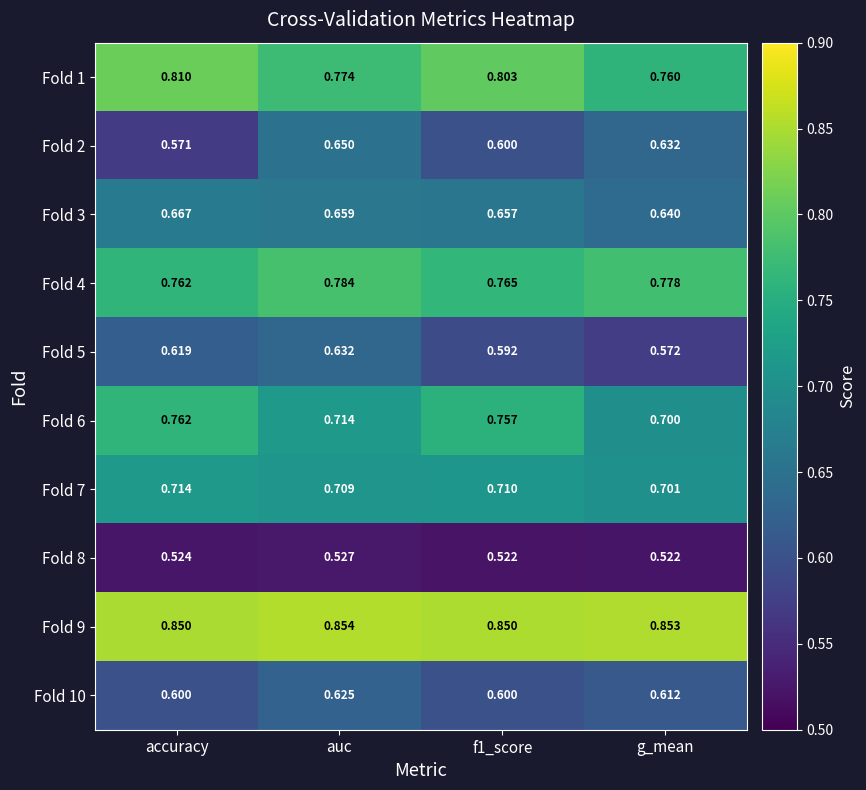

At which label is Fold 7 closest to 0?

g_mean